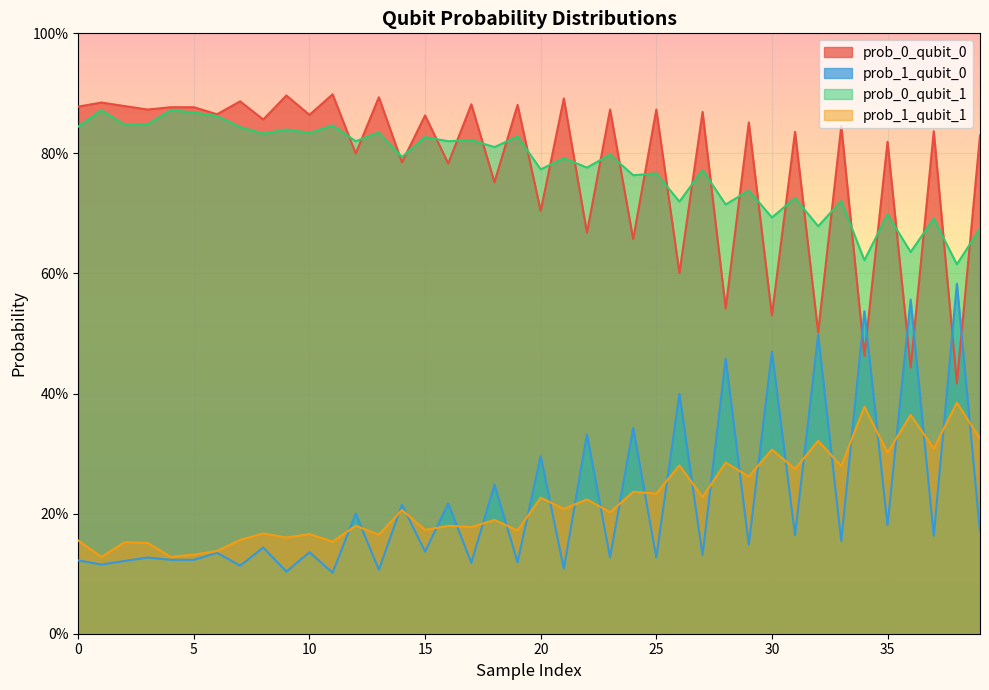

How many interior local peaks does the prob_0_qubit_0 series have?

18